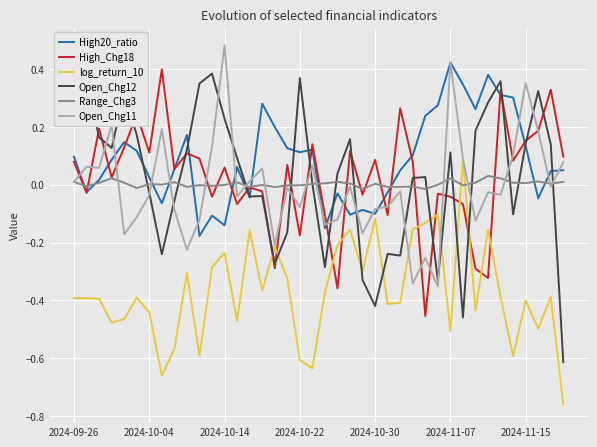

How many times do log_return_10 and High_Chg18 cross each other?

10